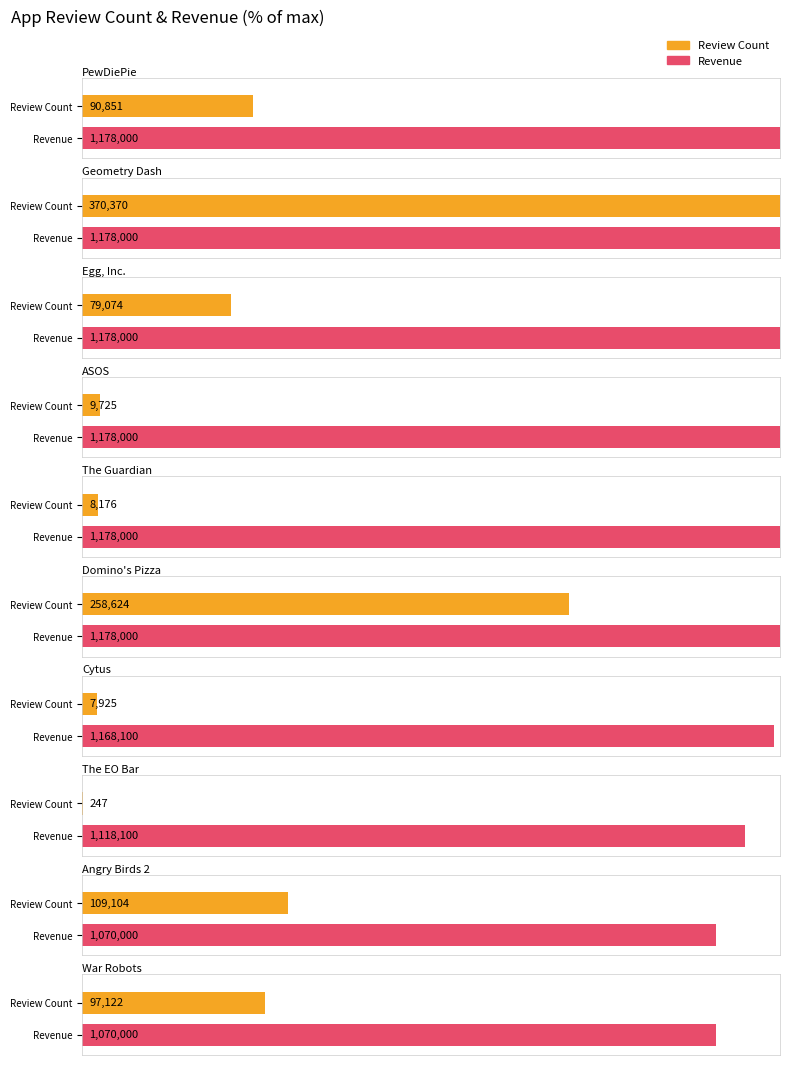

What is the sum of the Review Count values at Domino's Pizza and War Robots?

355746